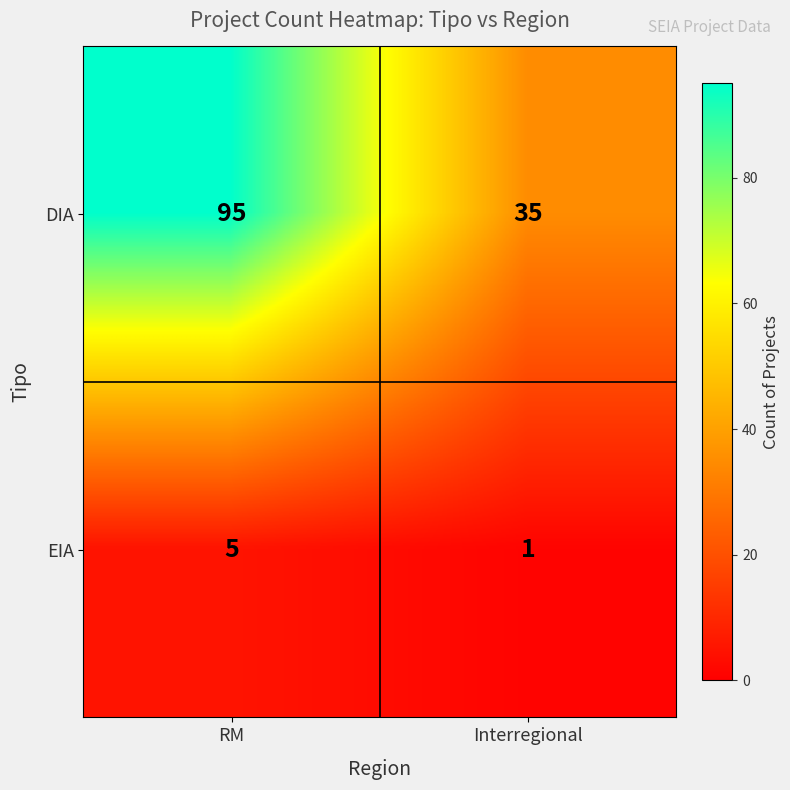

Count the number of categories in the chart.

2